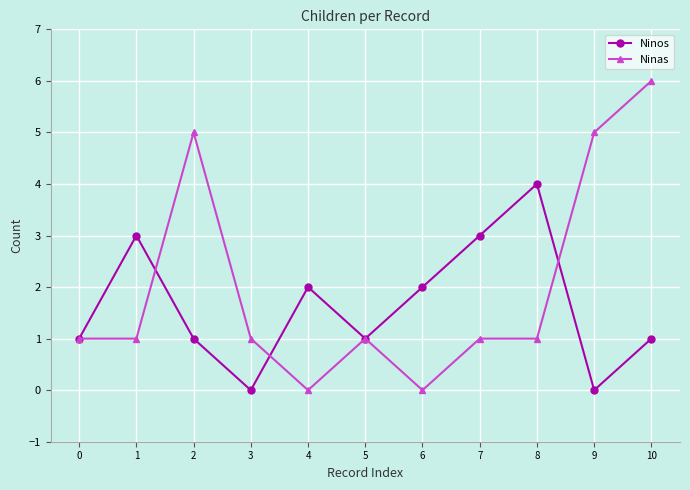

What is the average value of the Ninas series?

2